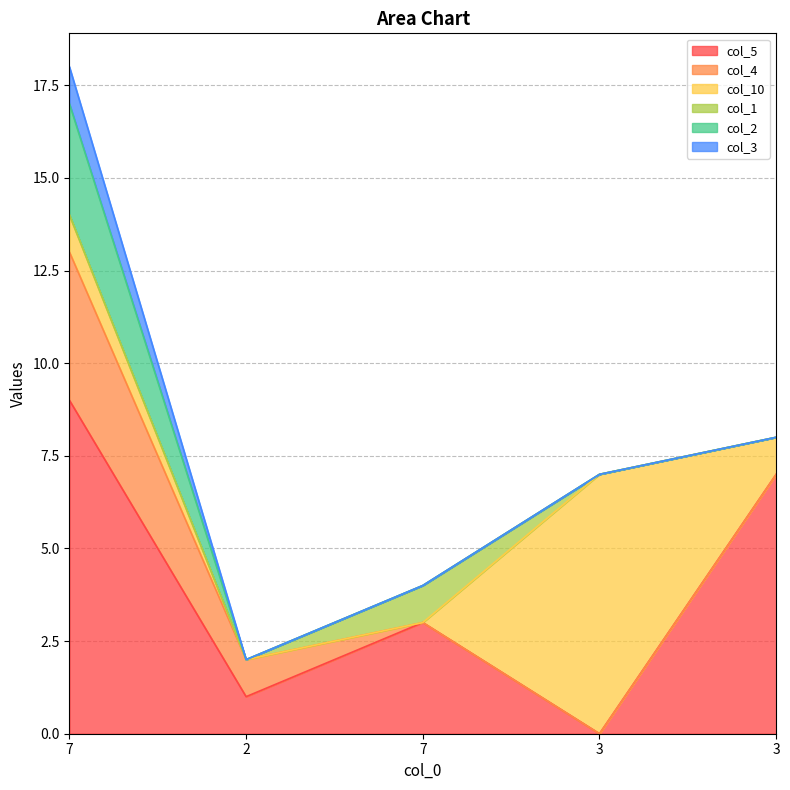

List the labels in order of col_10 value, smallest first.

2, 7, 7, 3, 3